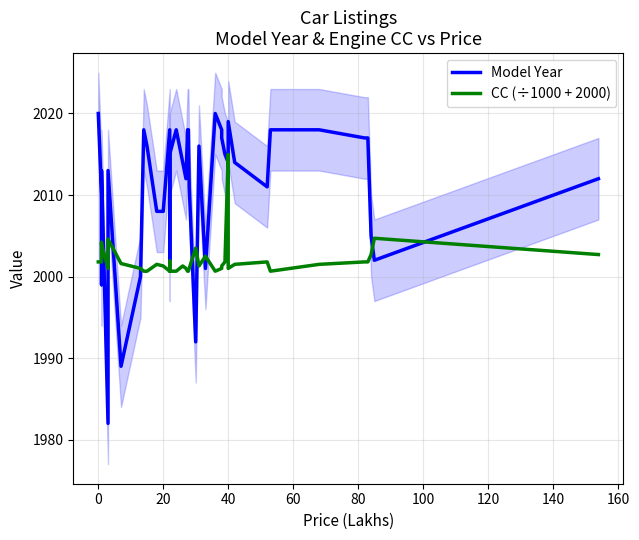

Which series ends up on top after the final intersection of CC (÷1000 + 2000) and Model Year?

Model Year